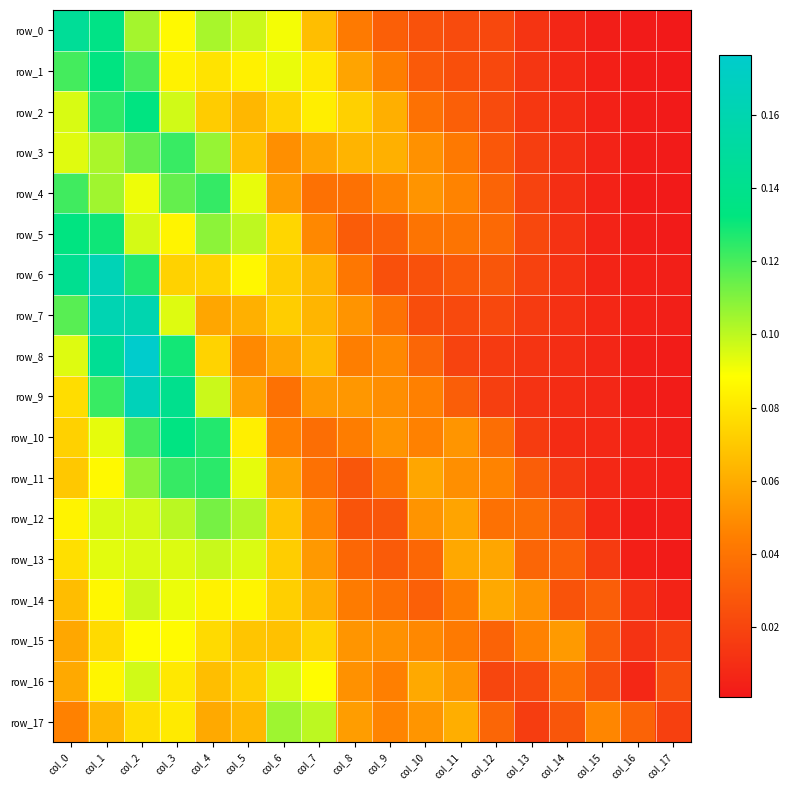

At which label does row_3 reach its peak?

col_3